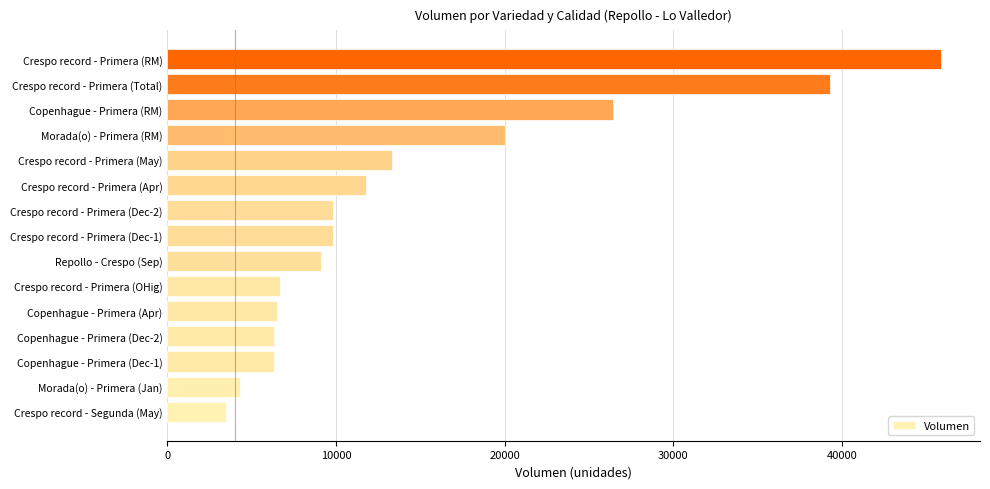

Approximately how many times larger is the value at Crespo record - Primera (Dec-2) compared to Crespo record - Primera (May)?

0.7